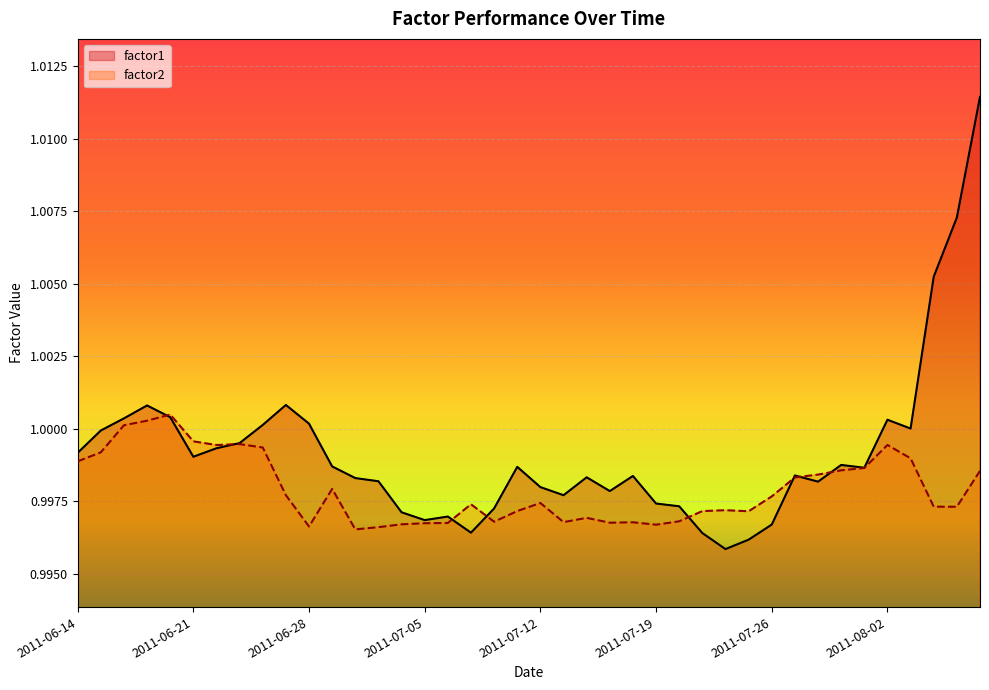

What are all the series names shown in the legend?

factor1, factor2